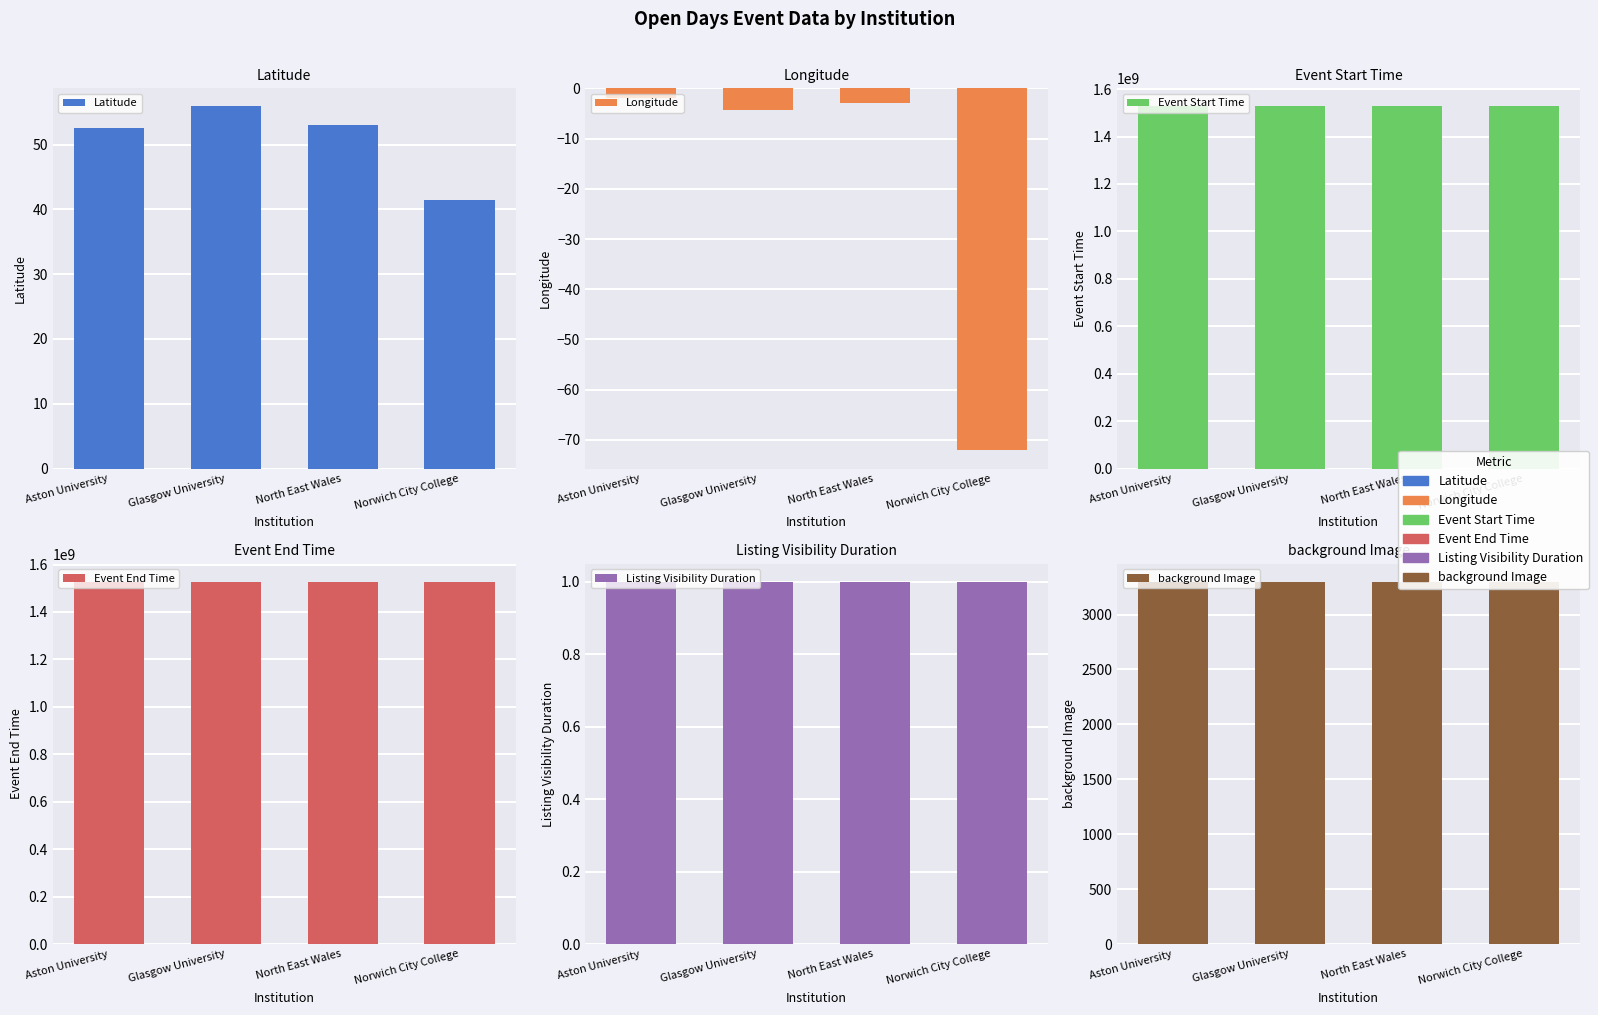

How many data points in Latitude are less than 53?

2